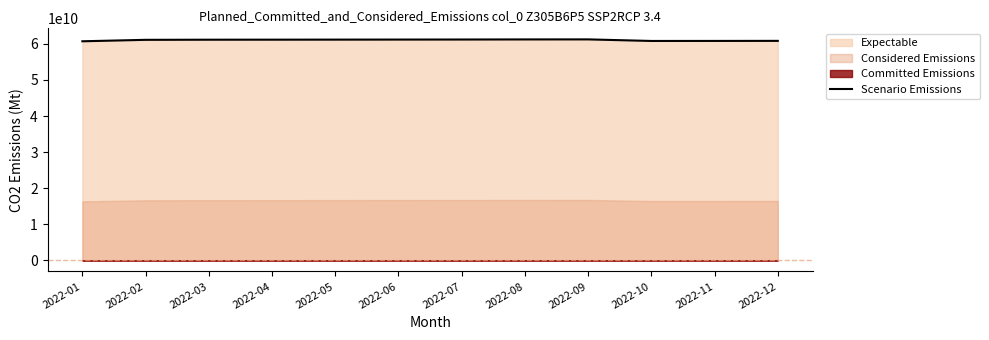

What is the difference between the second highest and minimum values?

512679568